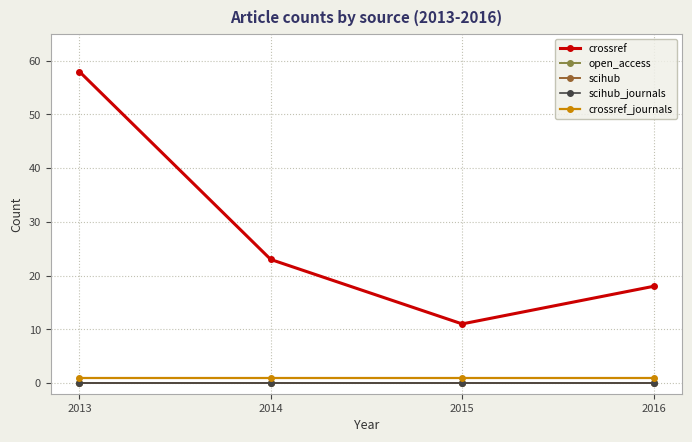

Where does the crossref series first go above 23?

2013